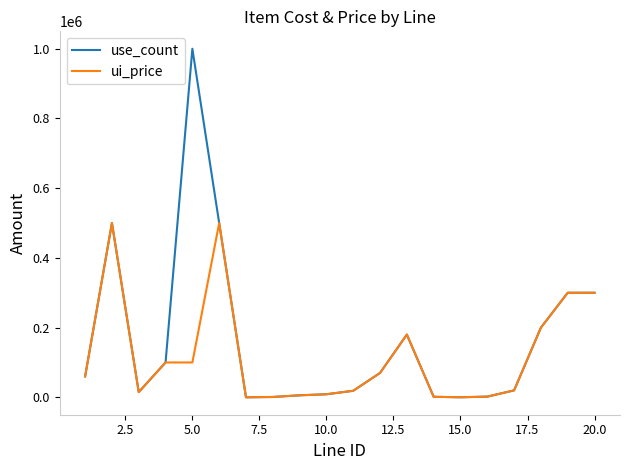

Which series has the largest total across all categories?

use_count